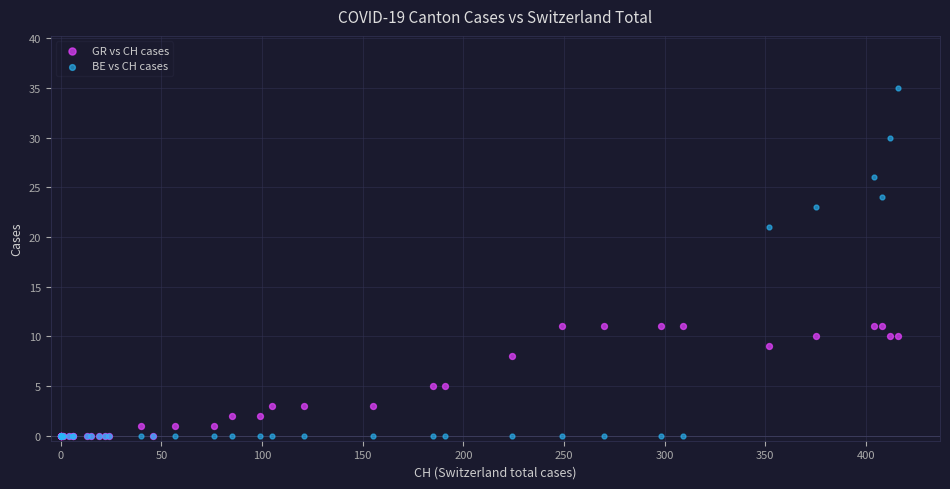

In the BE vs CH cases series, what Y value is closest to 17?

21